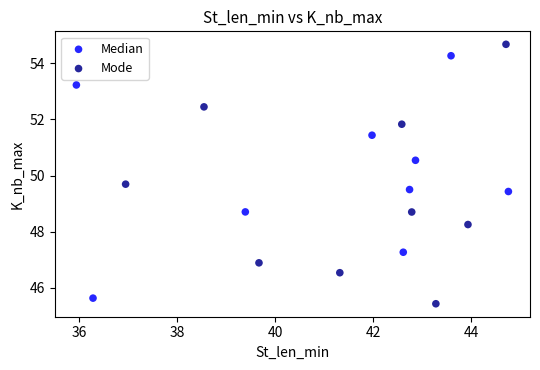

Which series contains the highest Y value?

Mode